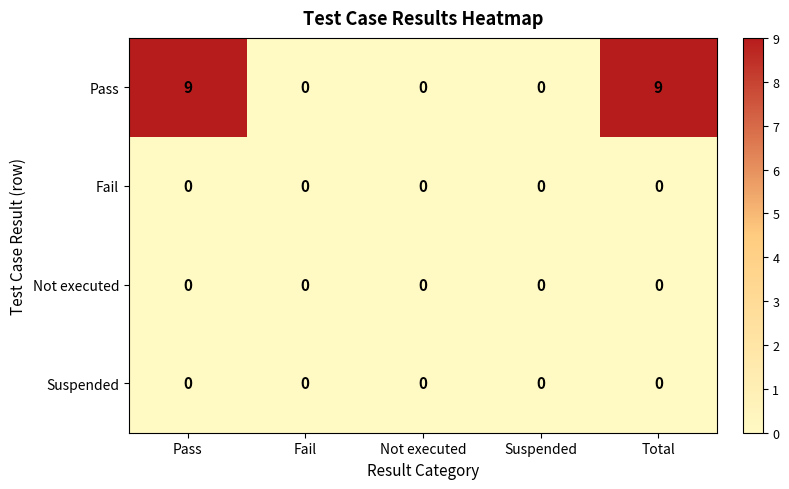

What is the total value across all series at Total?

9